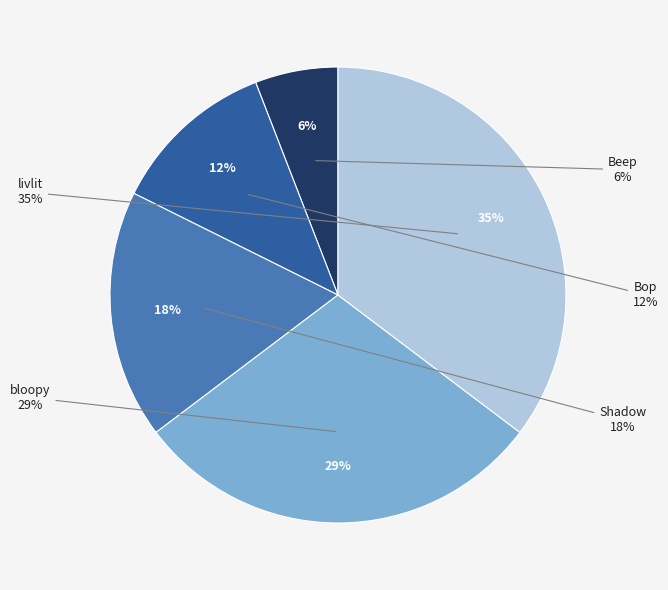

Which slice is the smallest?

Beep